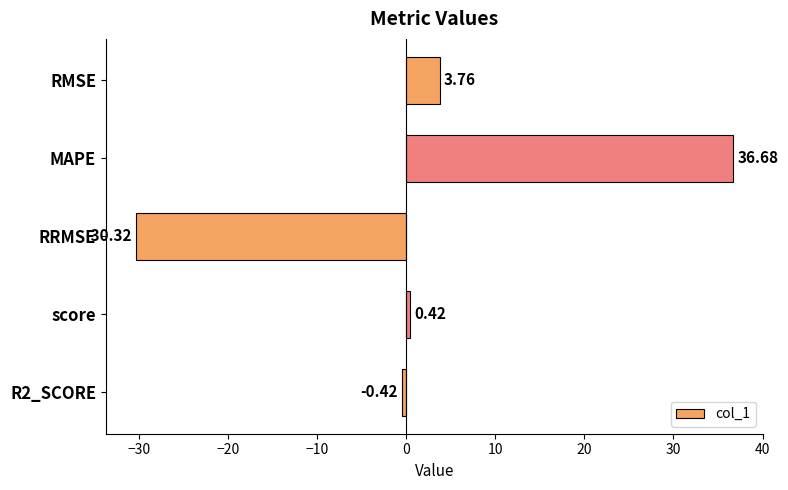

How many data points does each series have?

5